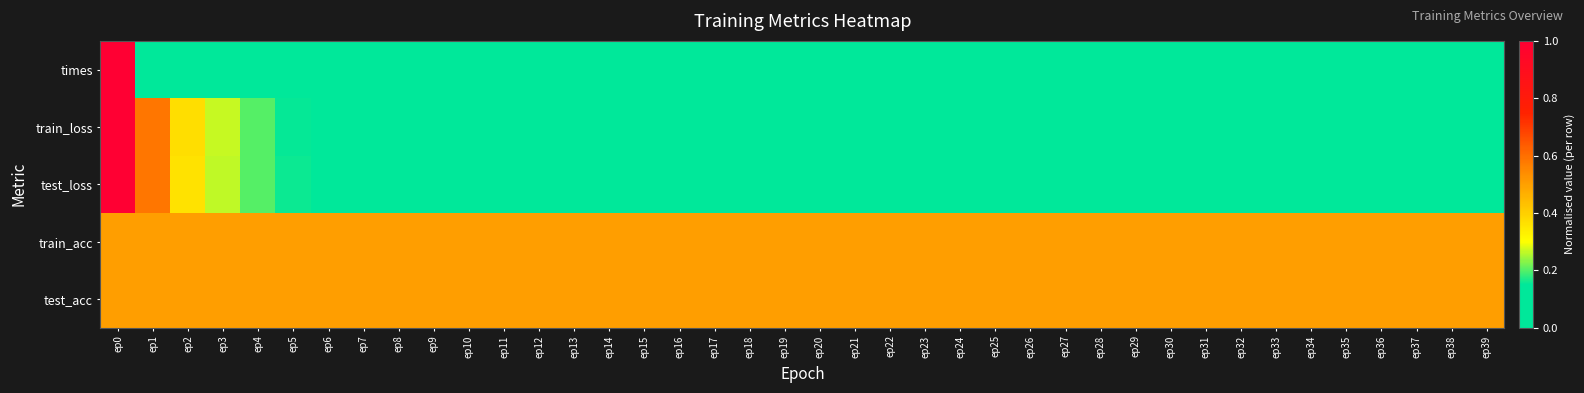

Which category has the lowest value across all series?

ep33